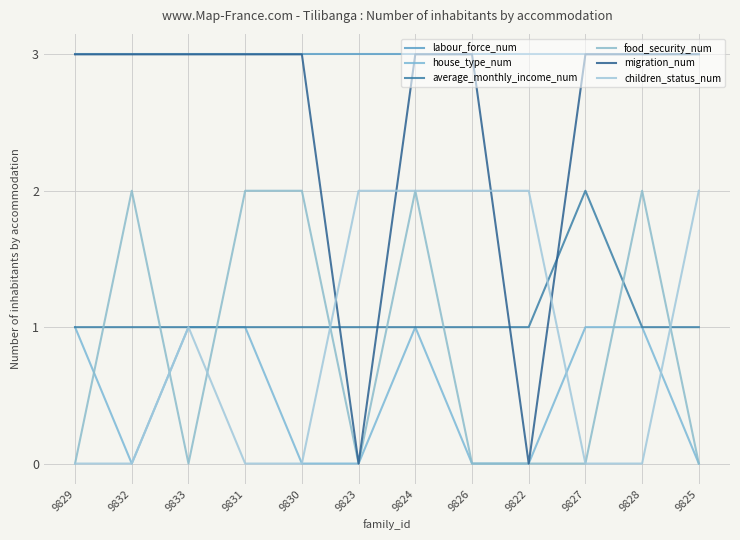

How many series are shown in this chart?

6